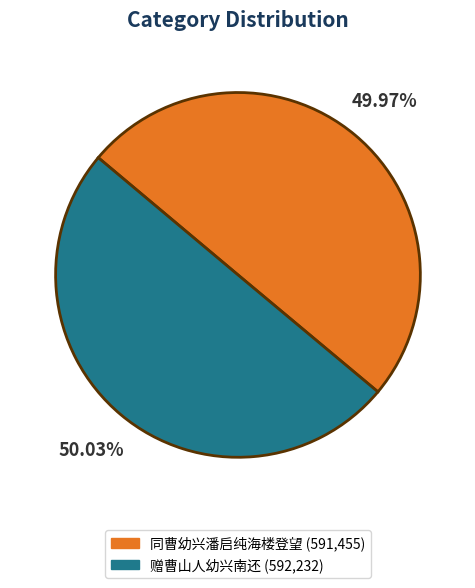

Approximately how many times larger is the value at 同曹幼兴潘启纯海楼登望 compared to 赠曹山人幼兴南还?

1.0